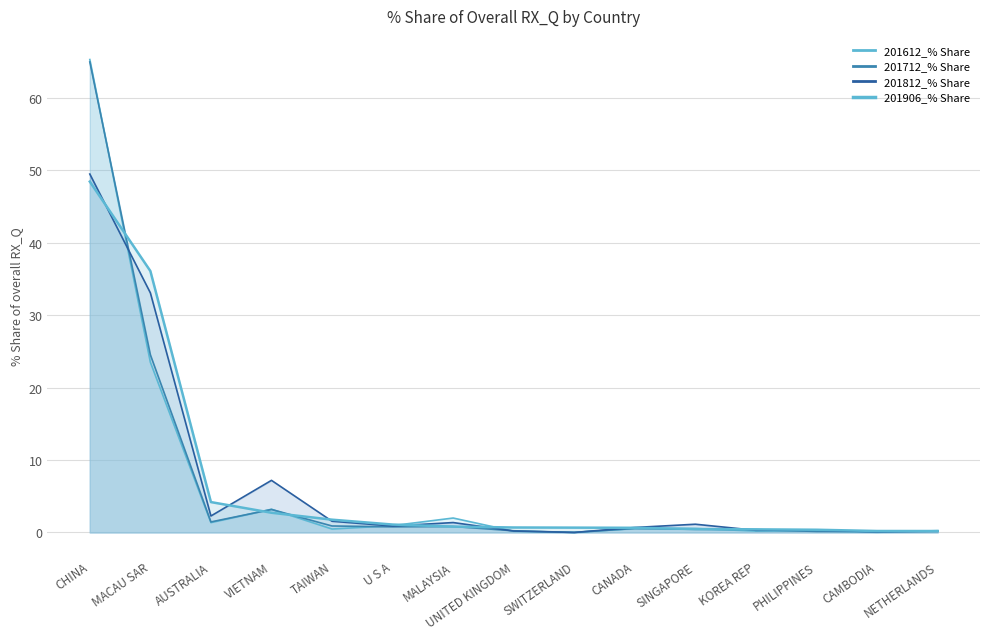

True or false: 201812_% Share has more than 2 interior local peaks.

True